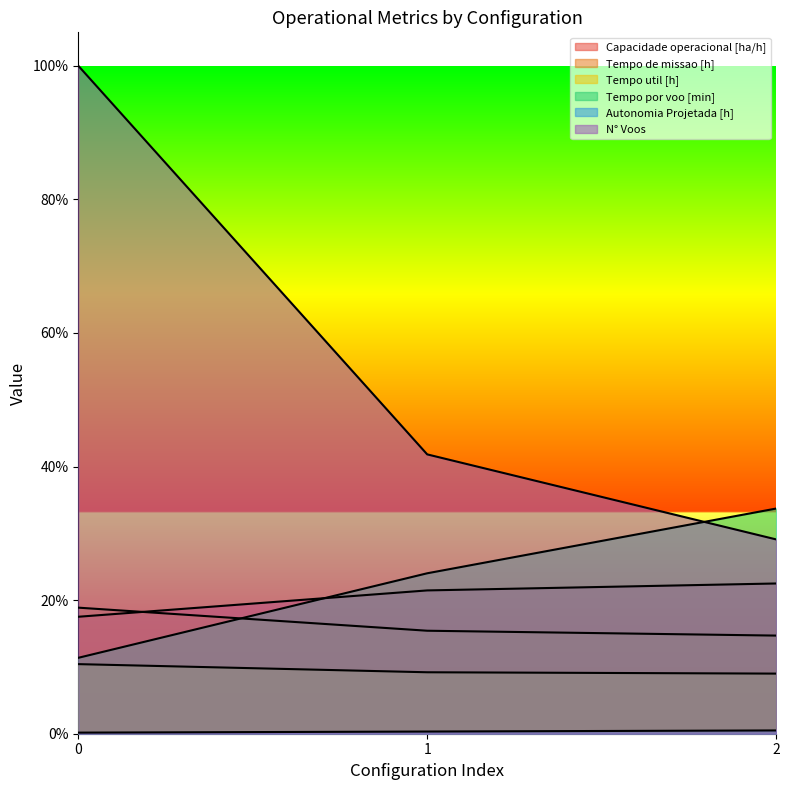

Reading left to right, list all the values displayed in this chart.

Capacidade operacional [ha/h]: 0.2	0.2	0.2
Tempo de missao [h]: 0.2	0.2	0.1
Tempo util [h]: 0.1	0.1	0.1
Tempo por voo [min]: 0.1	0.2	0.3
Autonomia Projetada [h]: 0.0	0.0	0.0
N° Voos: 1.0	0.4	0.3